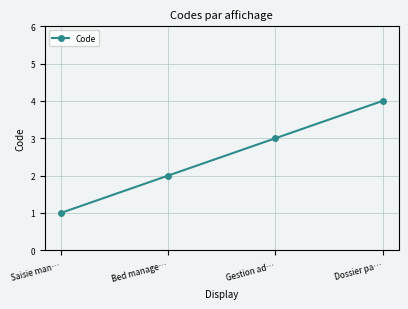

True or false: the data shows 2 at Saisie man….

False